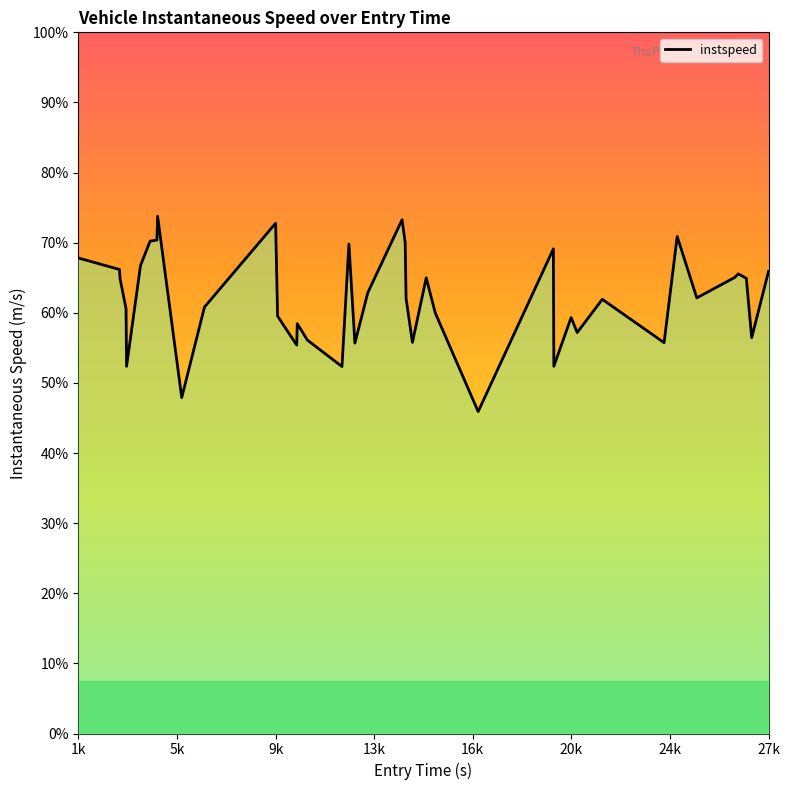

Does the chart display data point markers on the line(s)?

No